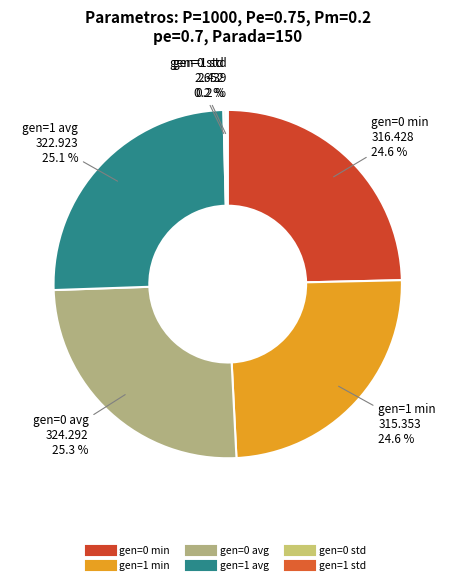

To the nearest percent, what is the average slice percentage?

17%